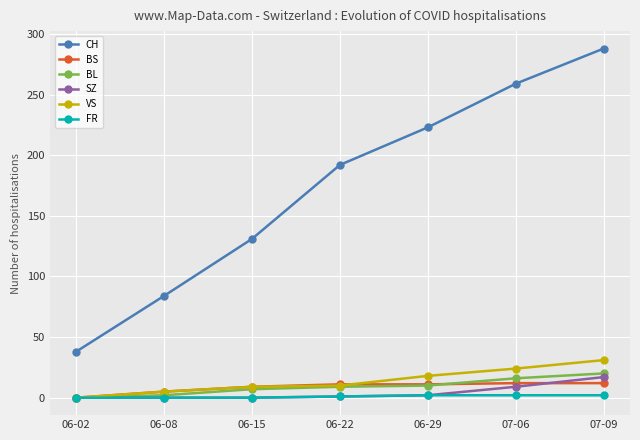

What is the difference between the second highest and minimum values in the VS series?

24